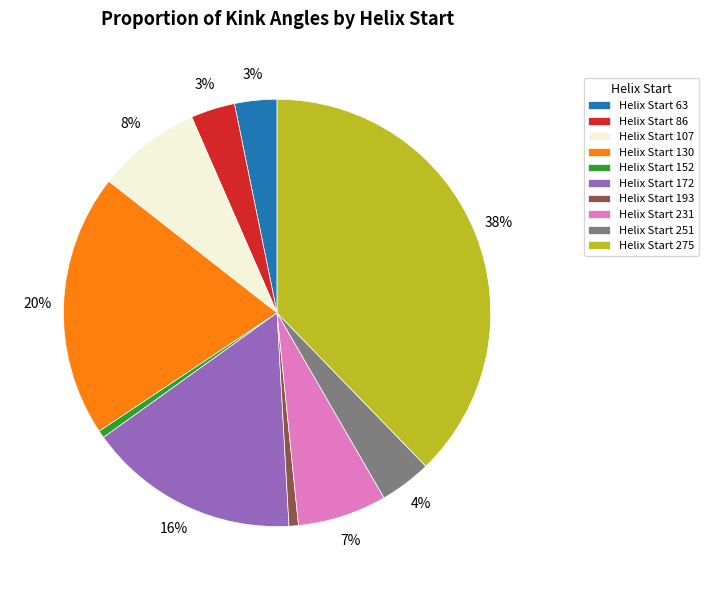

Does Helix Start 130 account for over 50% of the chart?

No